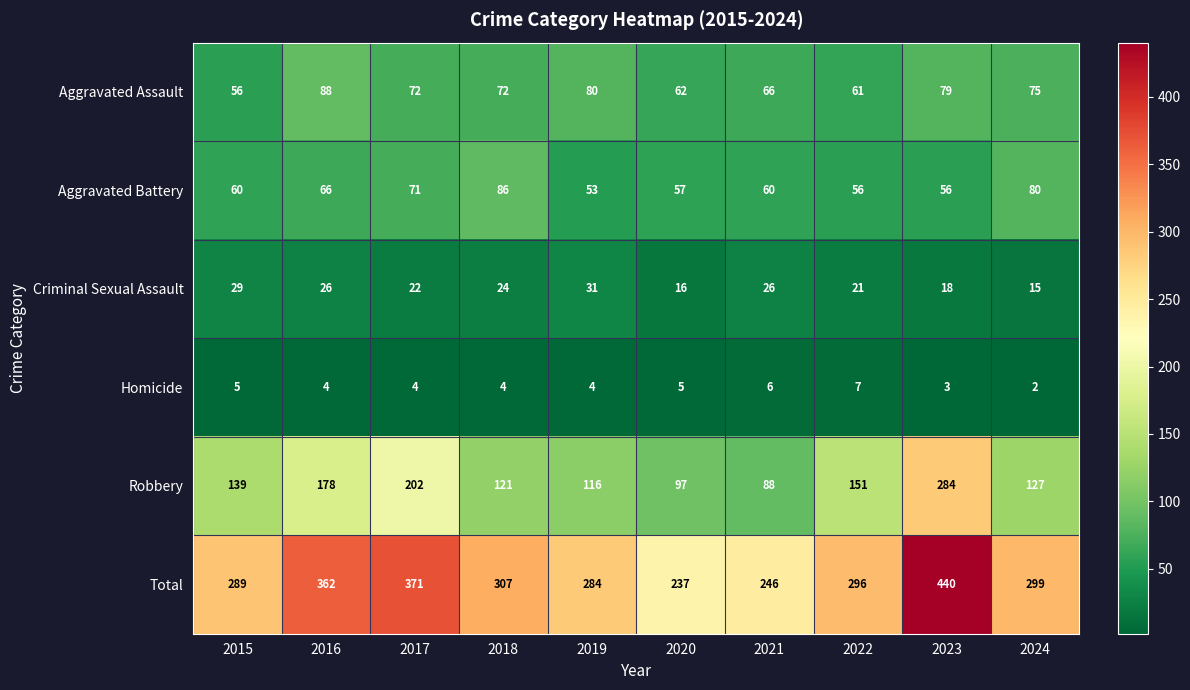

What is the sum of all Criminal Sexual Assault values?

228